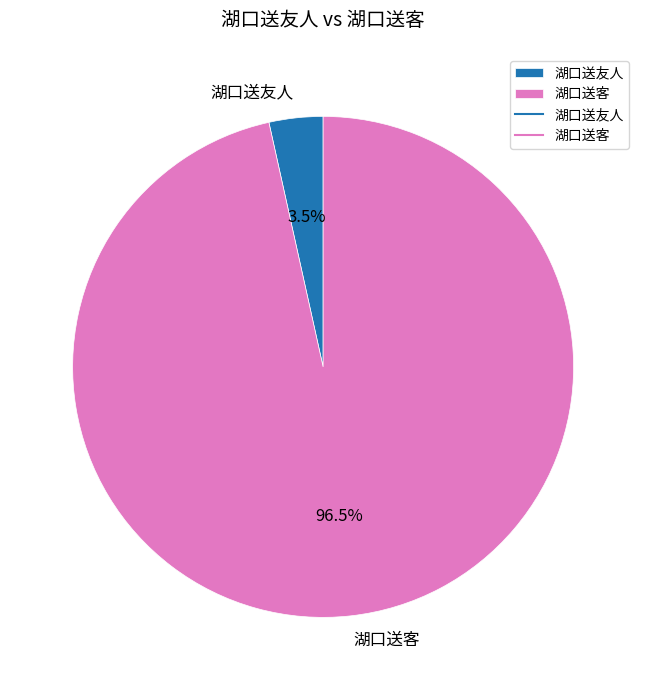

What percentage do 湖口送客 and 湖口送友人 together represent?

100.0%